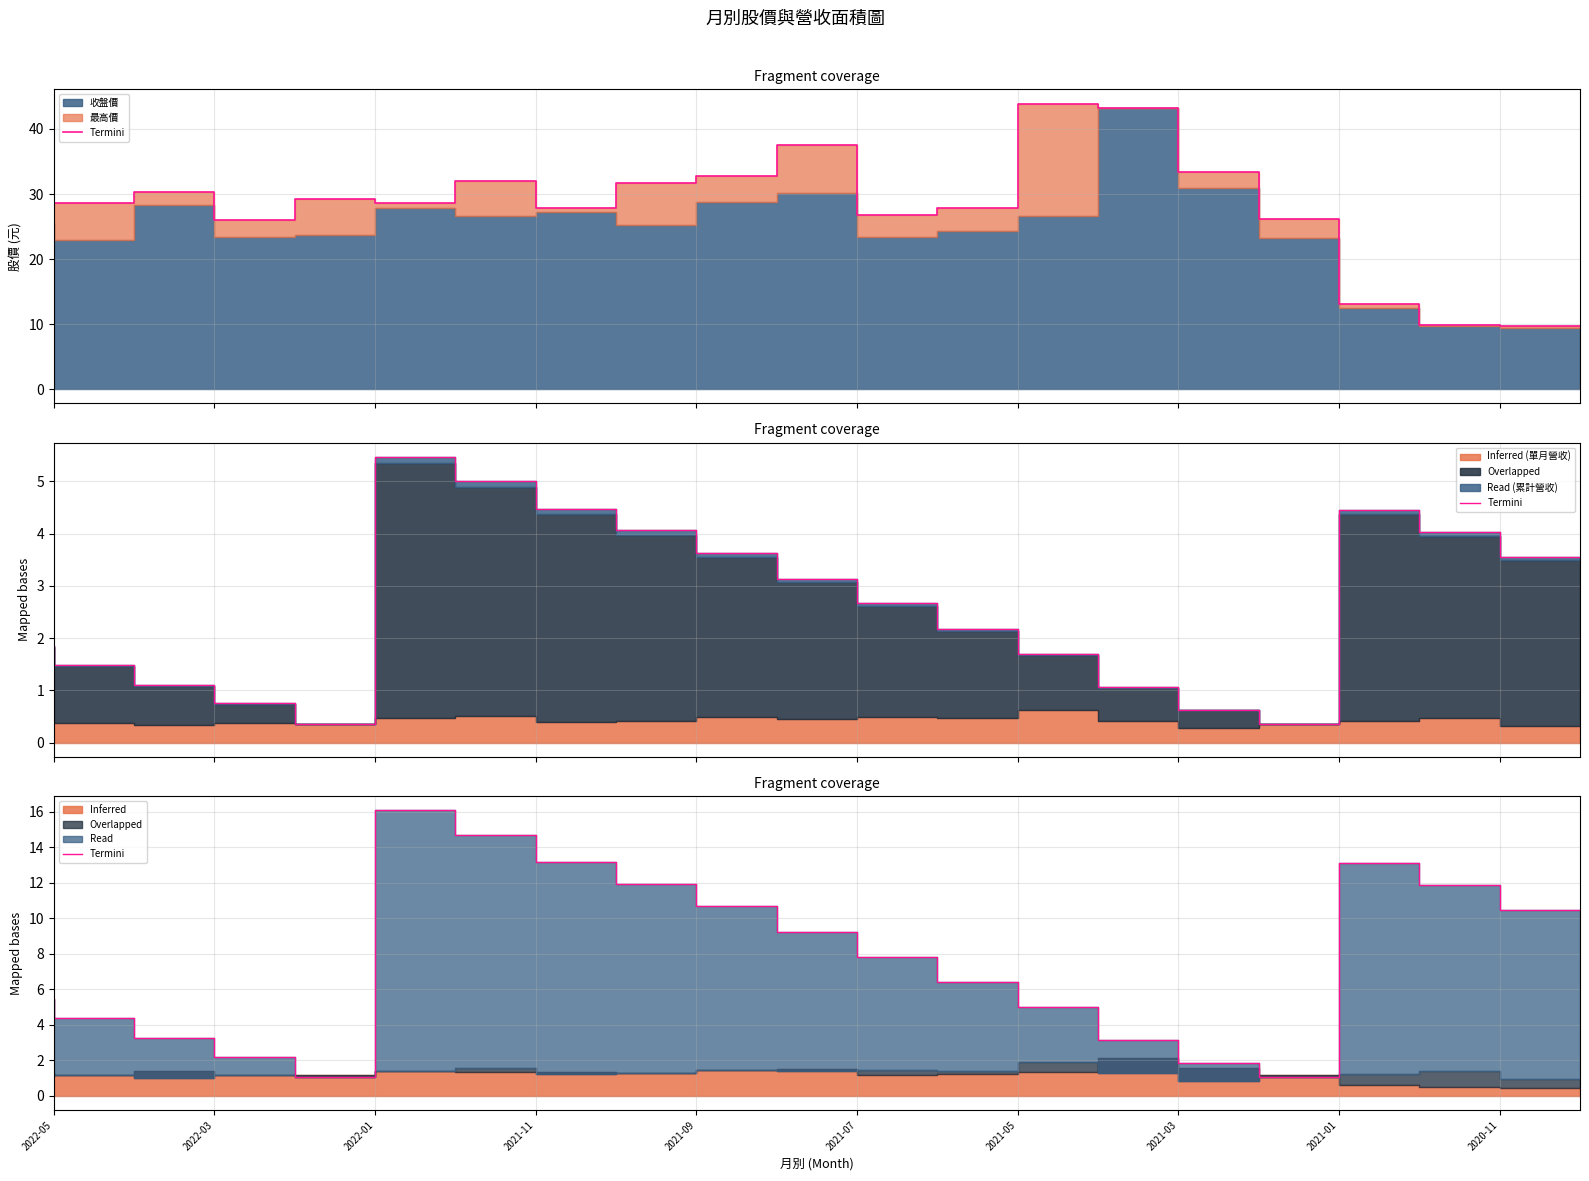

How many data points does each series have?

20